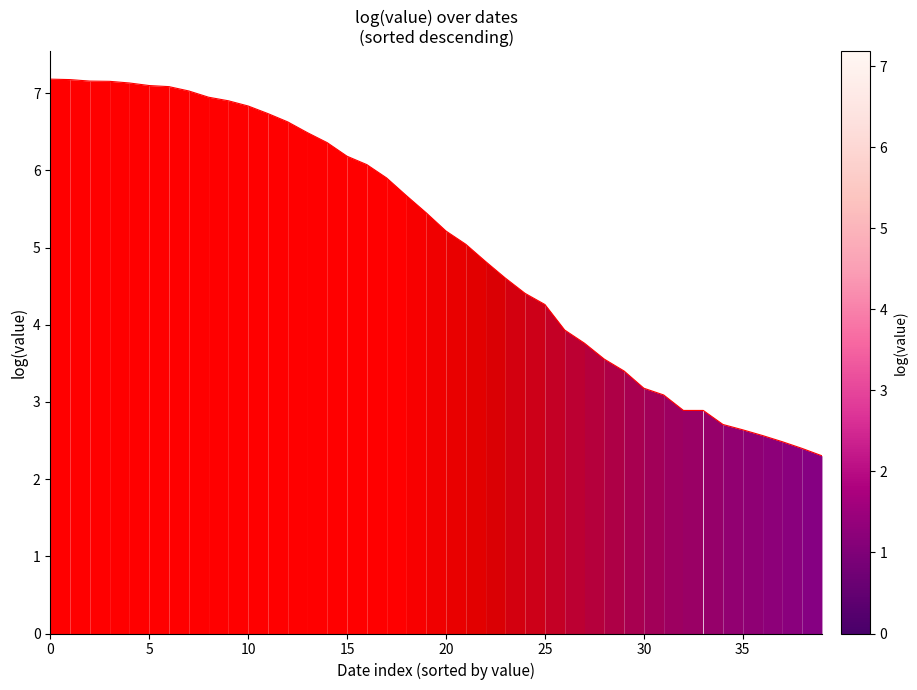

What is the difference between the maximum and minimum values?

4.9